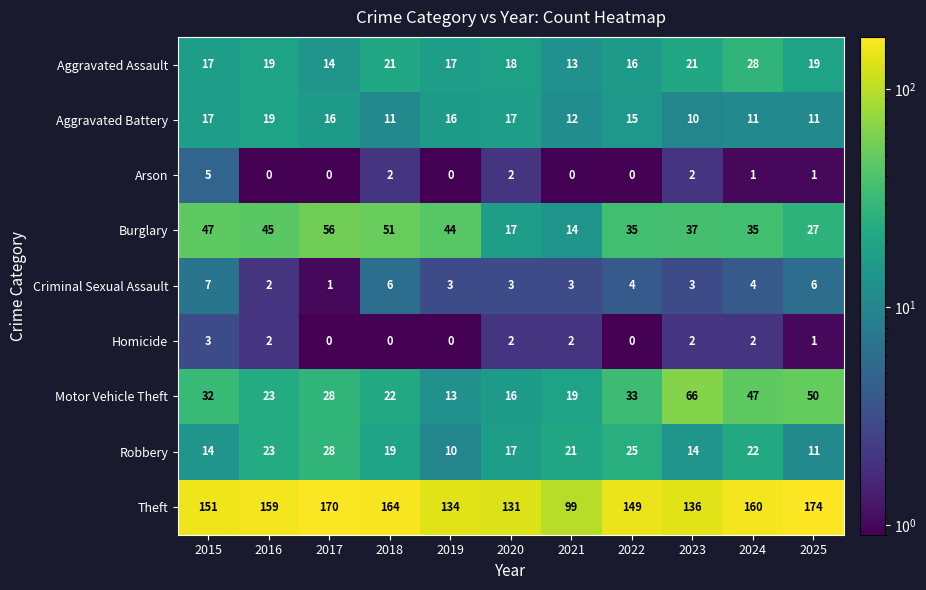

Which series has the largest total across all categories?

Theft